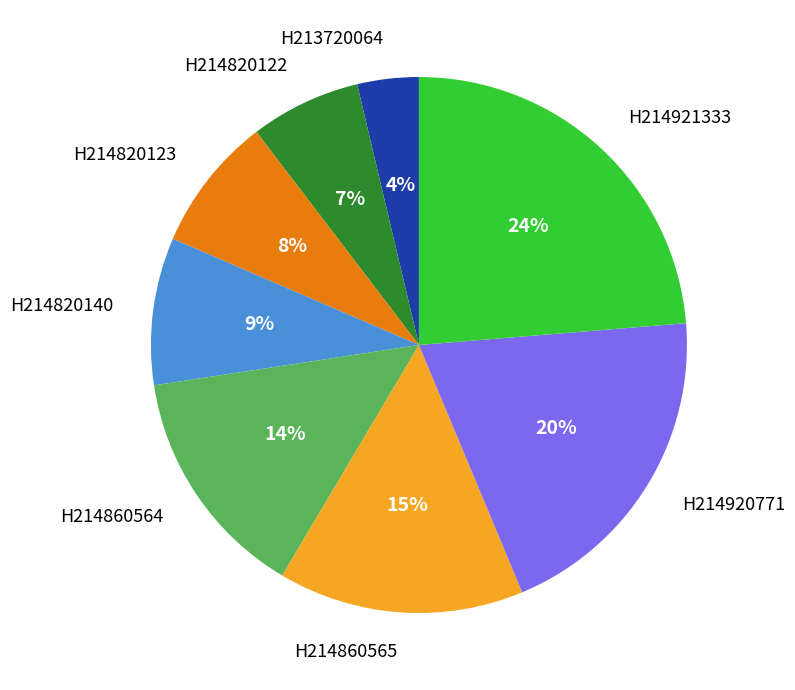

What is the ratio of the value at H214820122 to the value at H214920771?

0.3